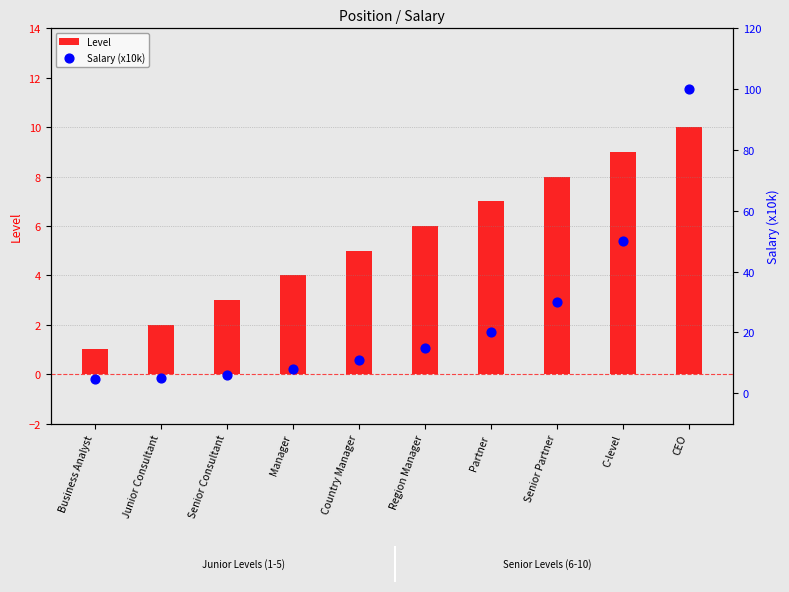

What is the total value across all series at Manager?

12.0